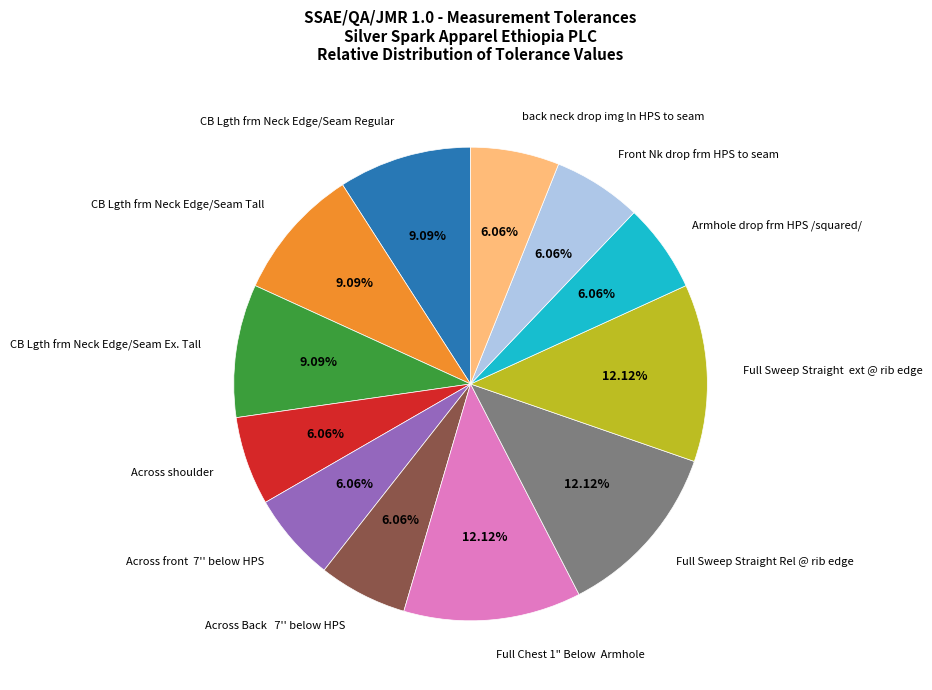

To the nearest percent, what is the combined percentage of Front Nk drop frm HPS to seam and Full Sweep Straight Rel @ rib edge?

18%